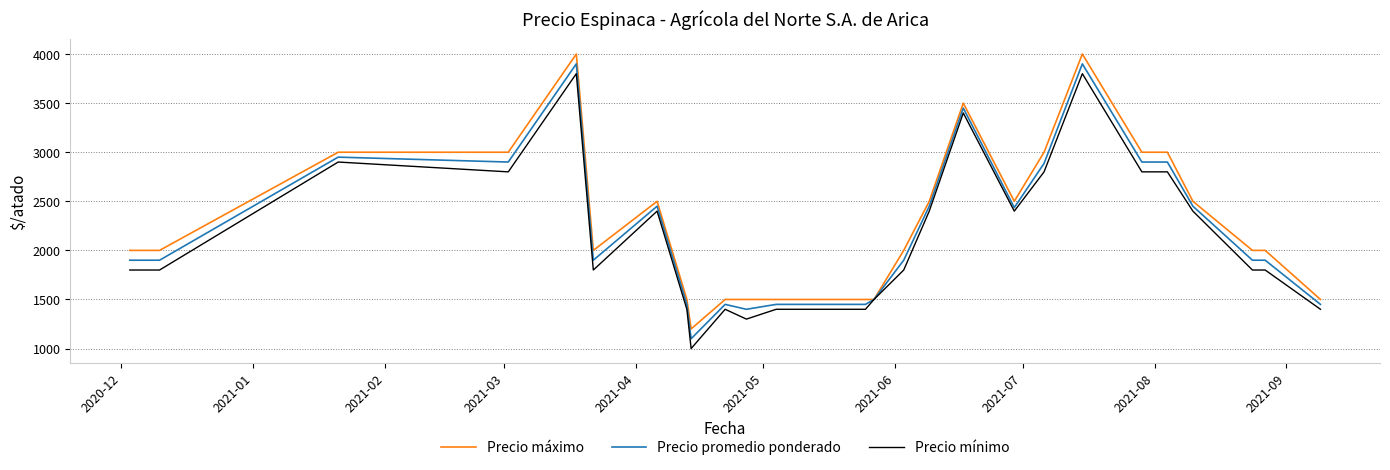

What is the smallest value displayed?

1000